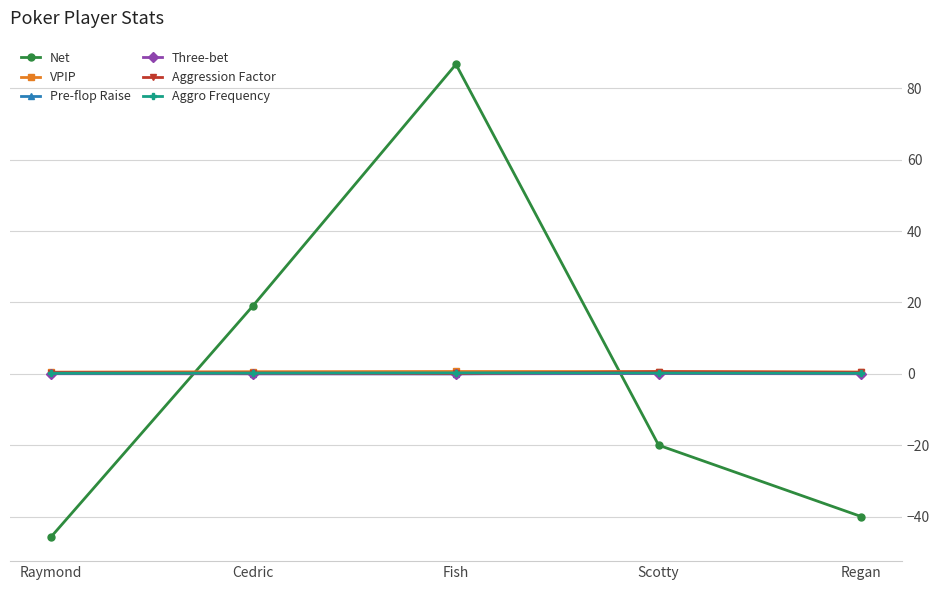

What is the label of the 2nd point from the left?

Cedric